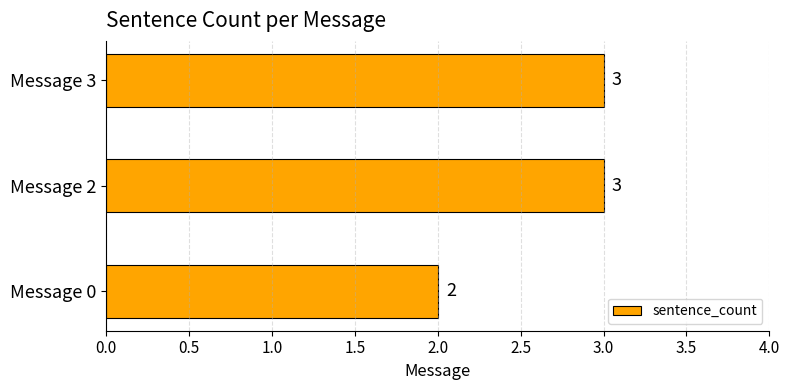

Reading bottom to top, list all the values displayed in this chart.

Message 0=2	Message 2=3	Message 3=3